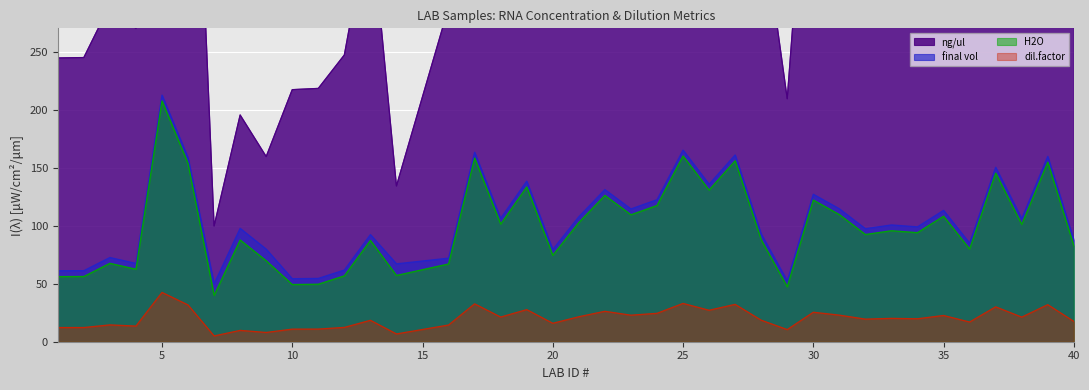

What is the value of the dil.factor point at the 35th from the left?

17.0